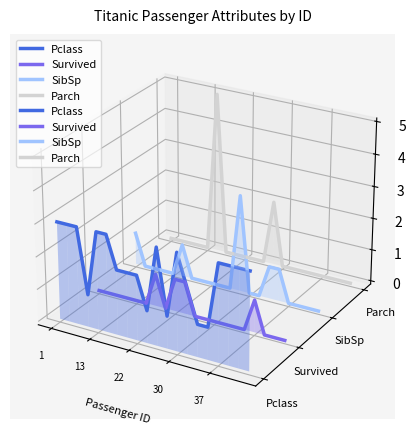

In Survived, how many points are lower than both neighbors (excluding endpoints)?

3